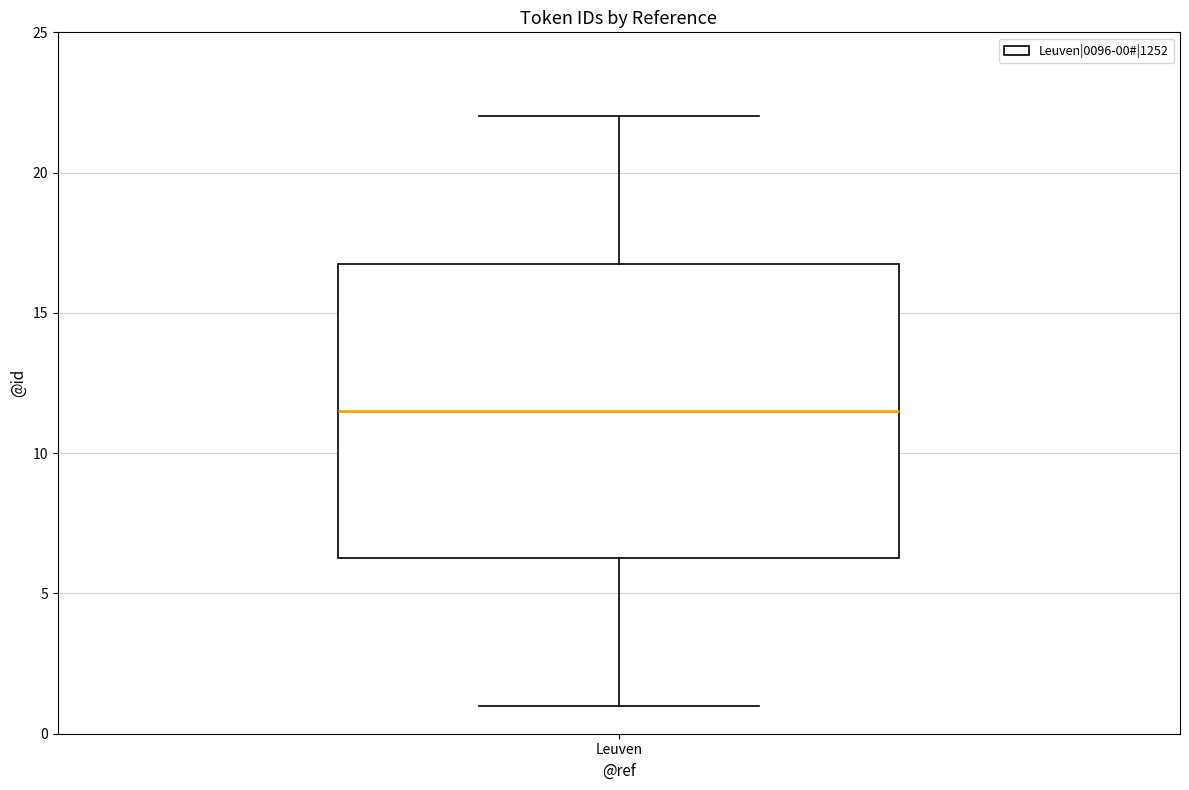

Where does the lower whisker of the box for Leuven end on the y-axis? The values are not printed on the chart, so give them approximately, as read against the axis.

1.0